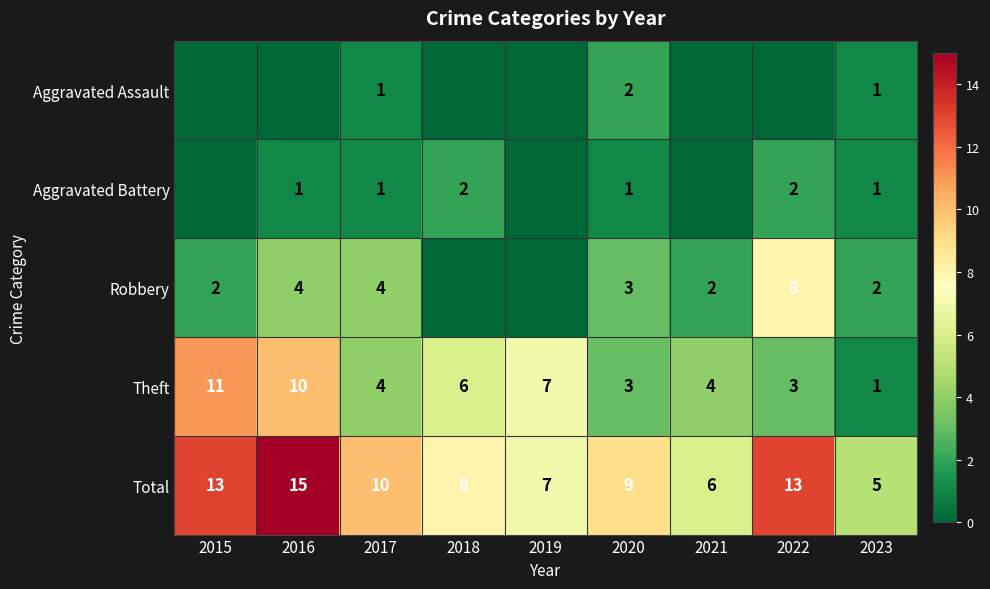

The value of Total at 2019 is 7. True or false?

True